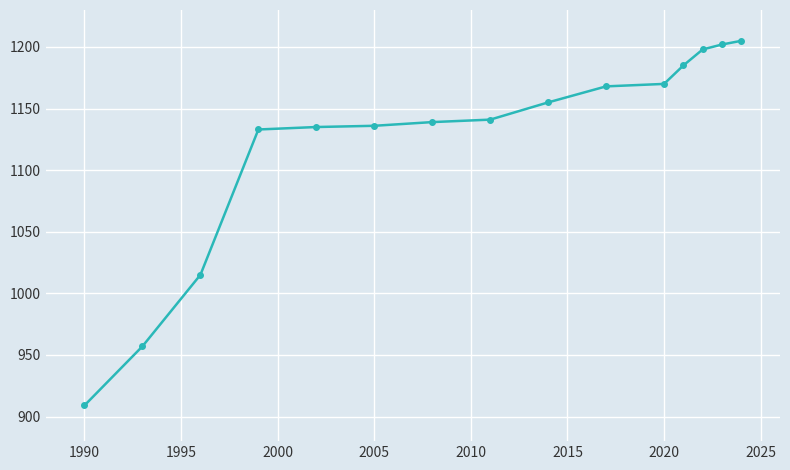

What is the difference between the maximum and minimum values?

296